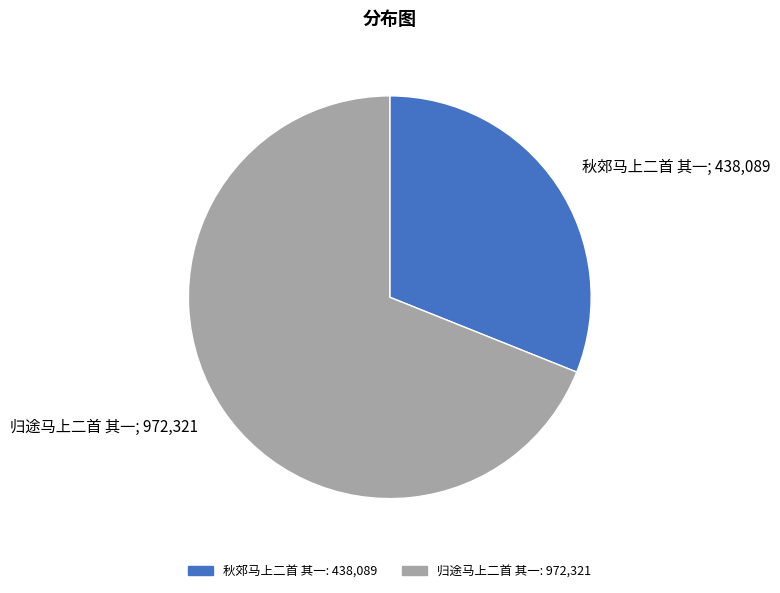

What is the ratio of the value at 秋郊马上二首 其一 to the value at 归途马上二首 其一?

0.5